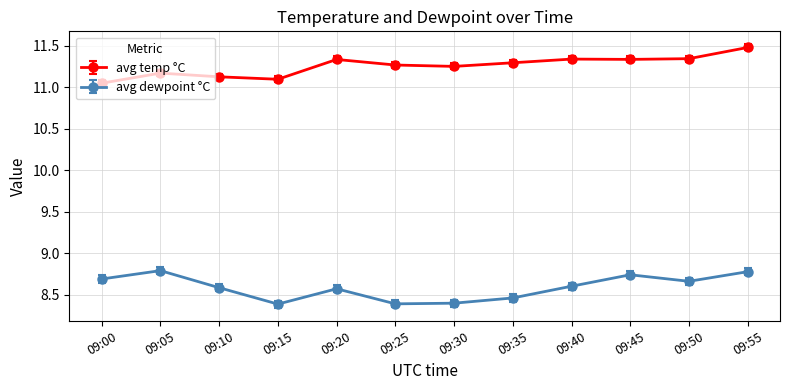

How many avg dewpoint °C values are between 8 and 9?

12